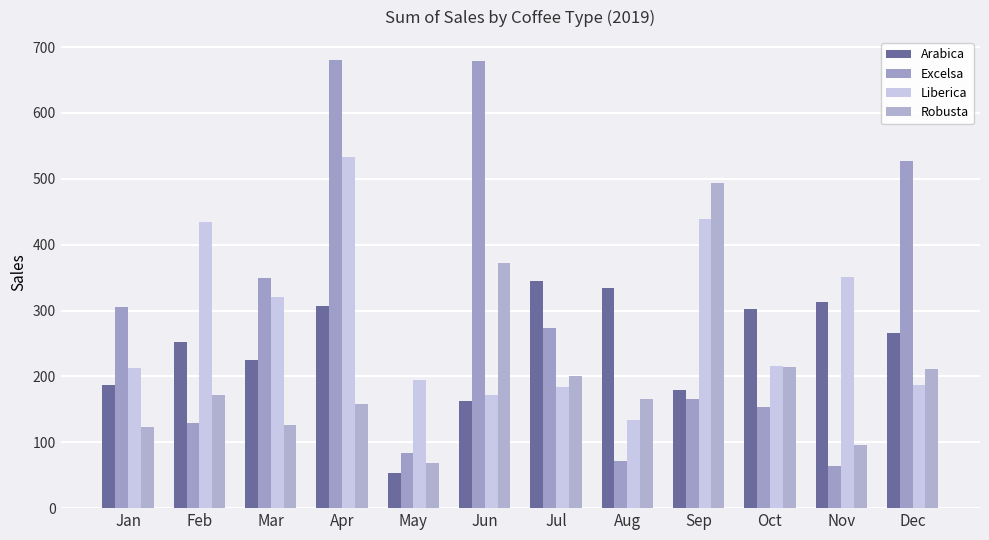

At which label is Liberica closest to 333?

Mar